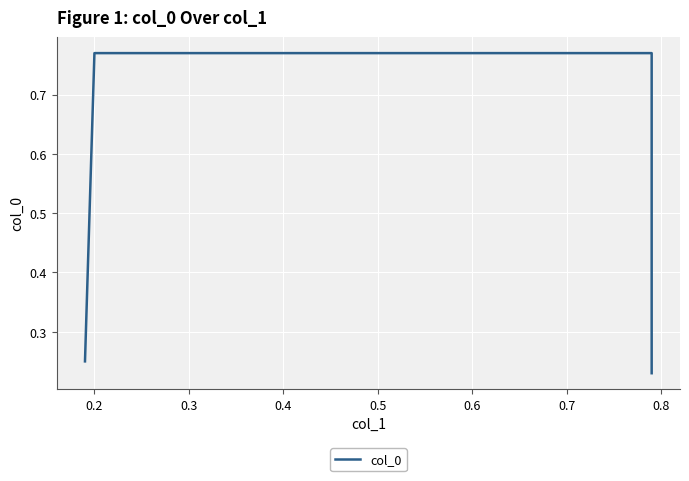

Which has a higher value, 0.2 or 0.3?

0.2